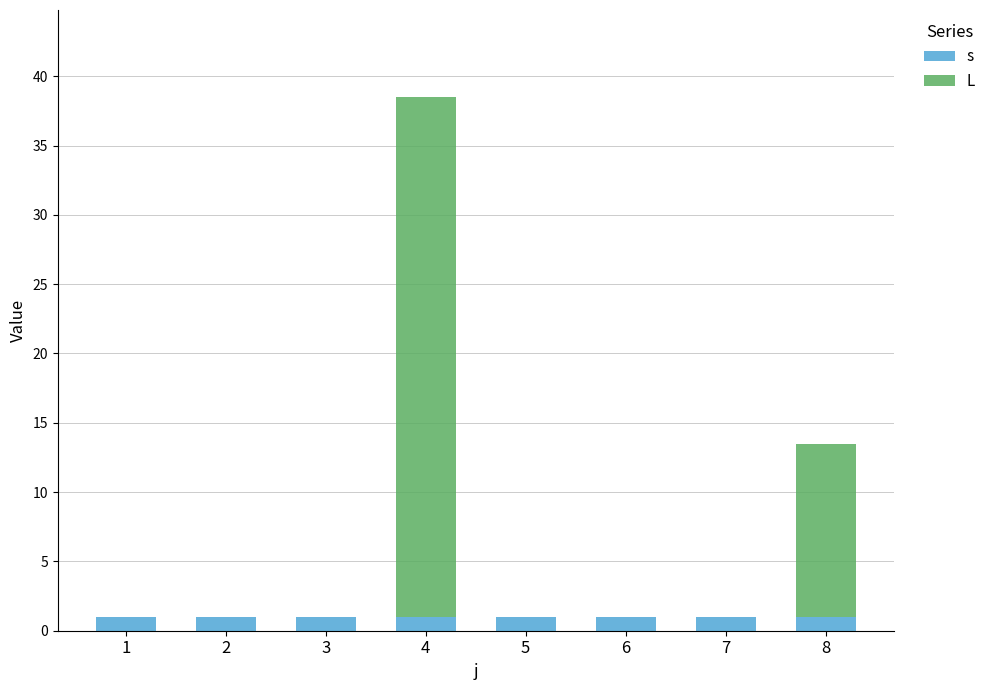

Reading left to right, transcribe the values for s.

1=1.0	2=1.0	3=1.0	4=1.0	5=1.0	6=1.0	7=1.0	8=1.0